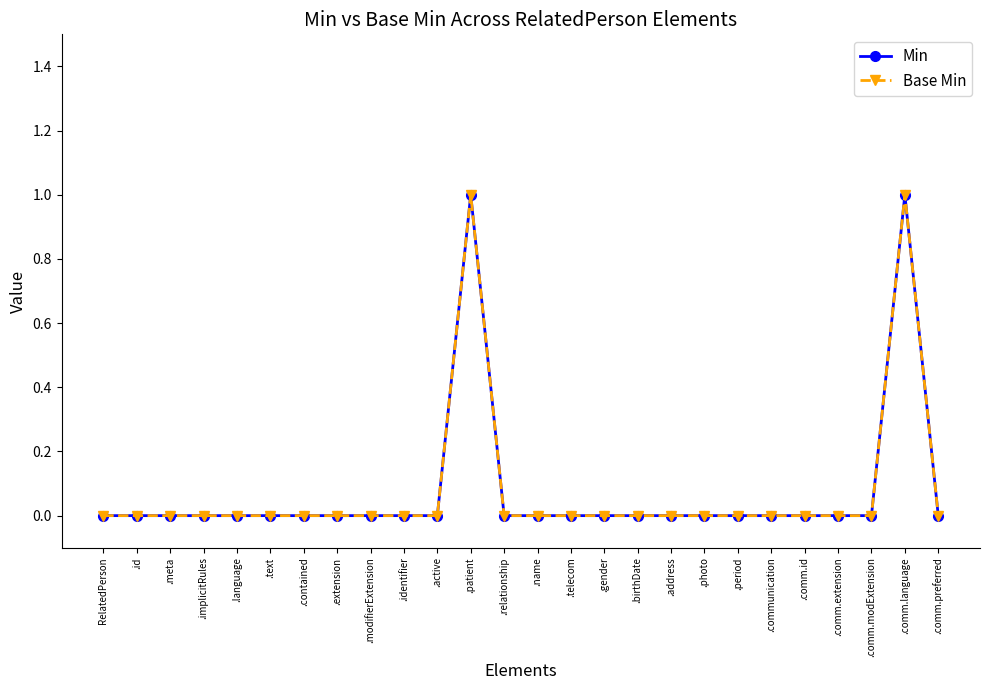

List the labels in order of Base Min value, smallest first.

RelatedPerson, .id, .meta, .implicitRules, .language, .text, .contained, .extension, .modifierExtension, .identifier, .active, .relationship, .name, .telecom, .gender, .birthDate, .address, .photo, .period, .communication, .comm.id, .comm.extension, .comm.modExtension, .comm.preferred, .patient, .comm.language